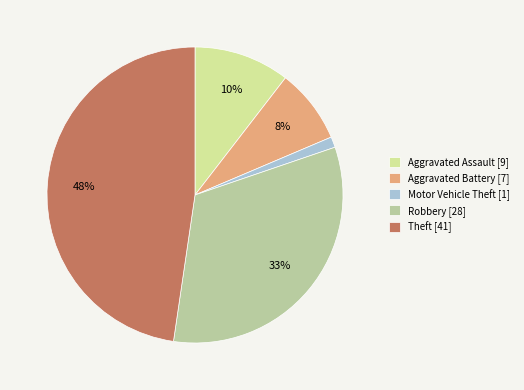

Between Motor Vehicle Theft and Aggravated Assault, which is larger?

Aggravated Assault